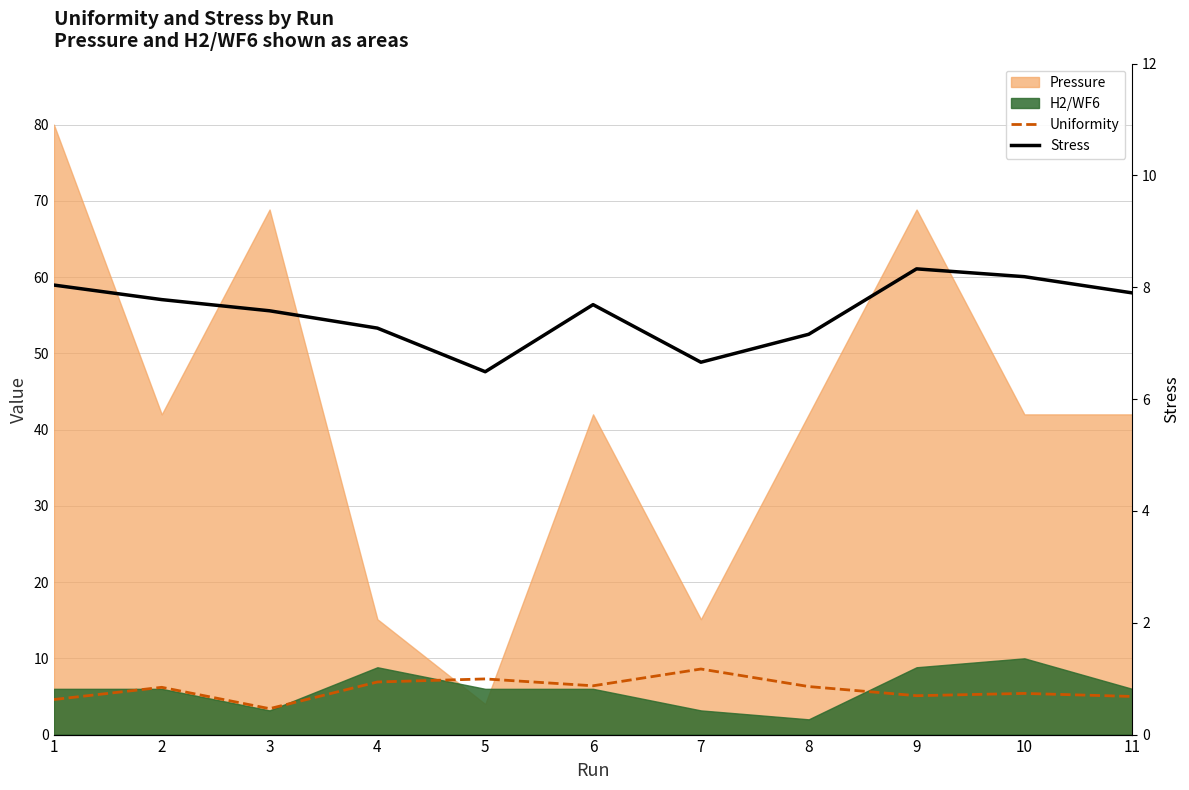

Is it true that Stress equals 12.9 at 11?

False